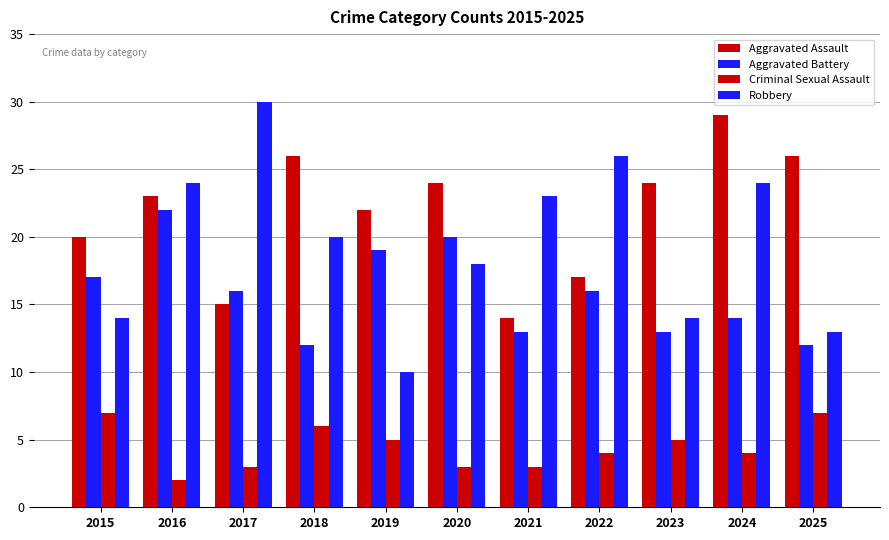

How many data points does each series have?

11